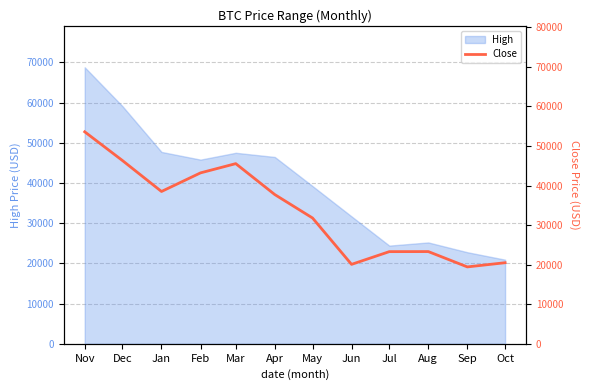

How many lines are shown in the chart?

1